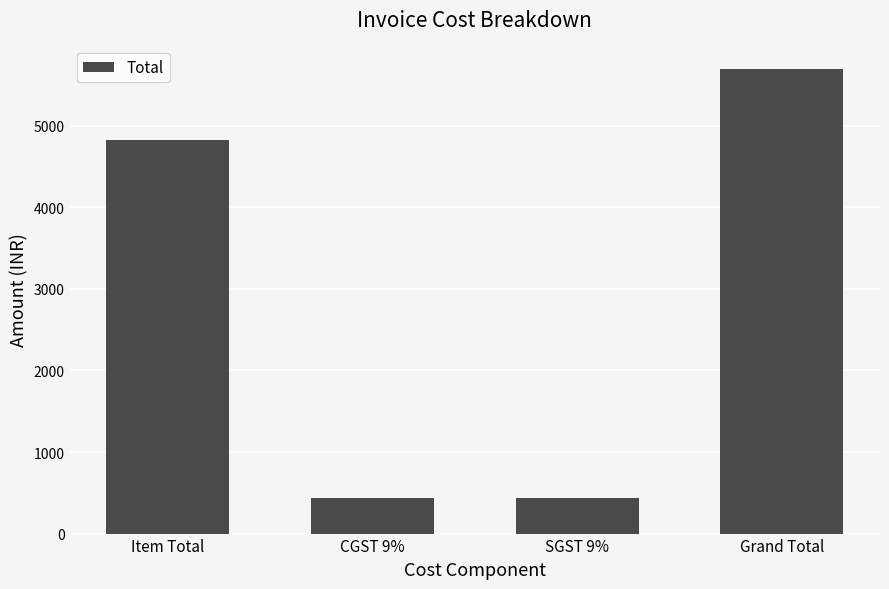

Are the bars horizontal?

No